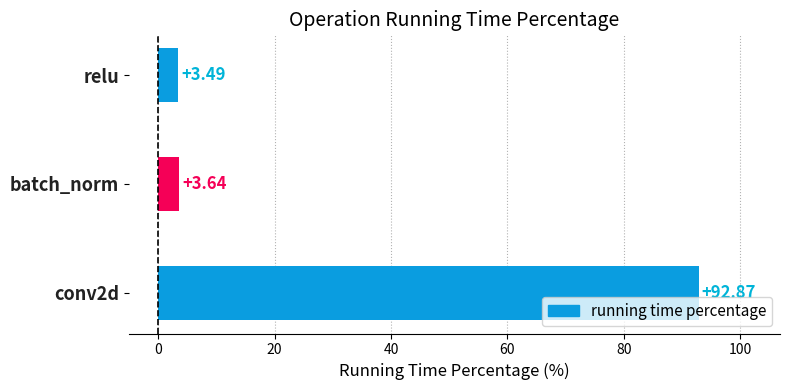

Rank the categories by value from lowest to highest.

relu, batch_norm, conv2d